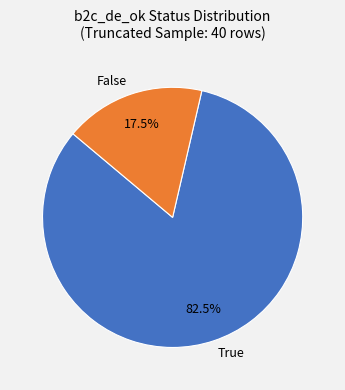

Is the sum of True and False greater than half?

Yes